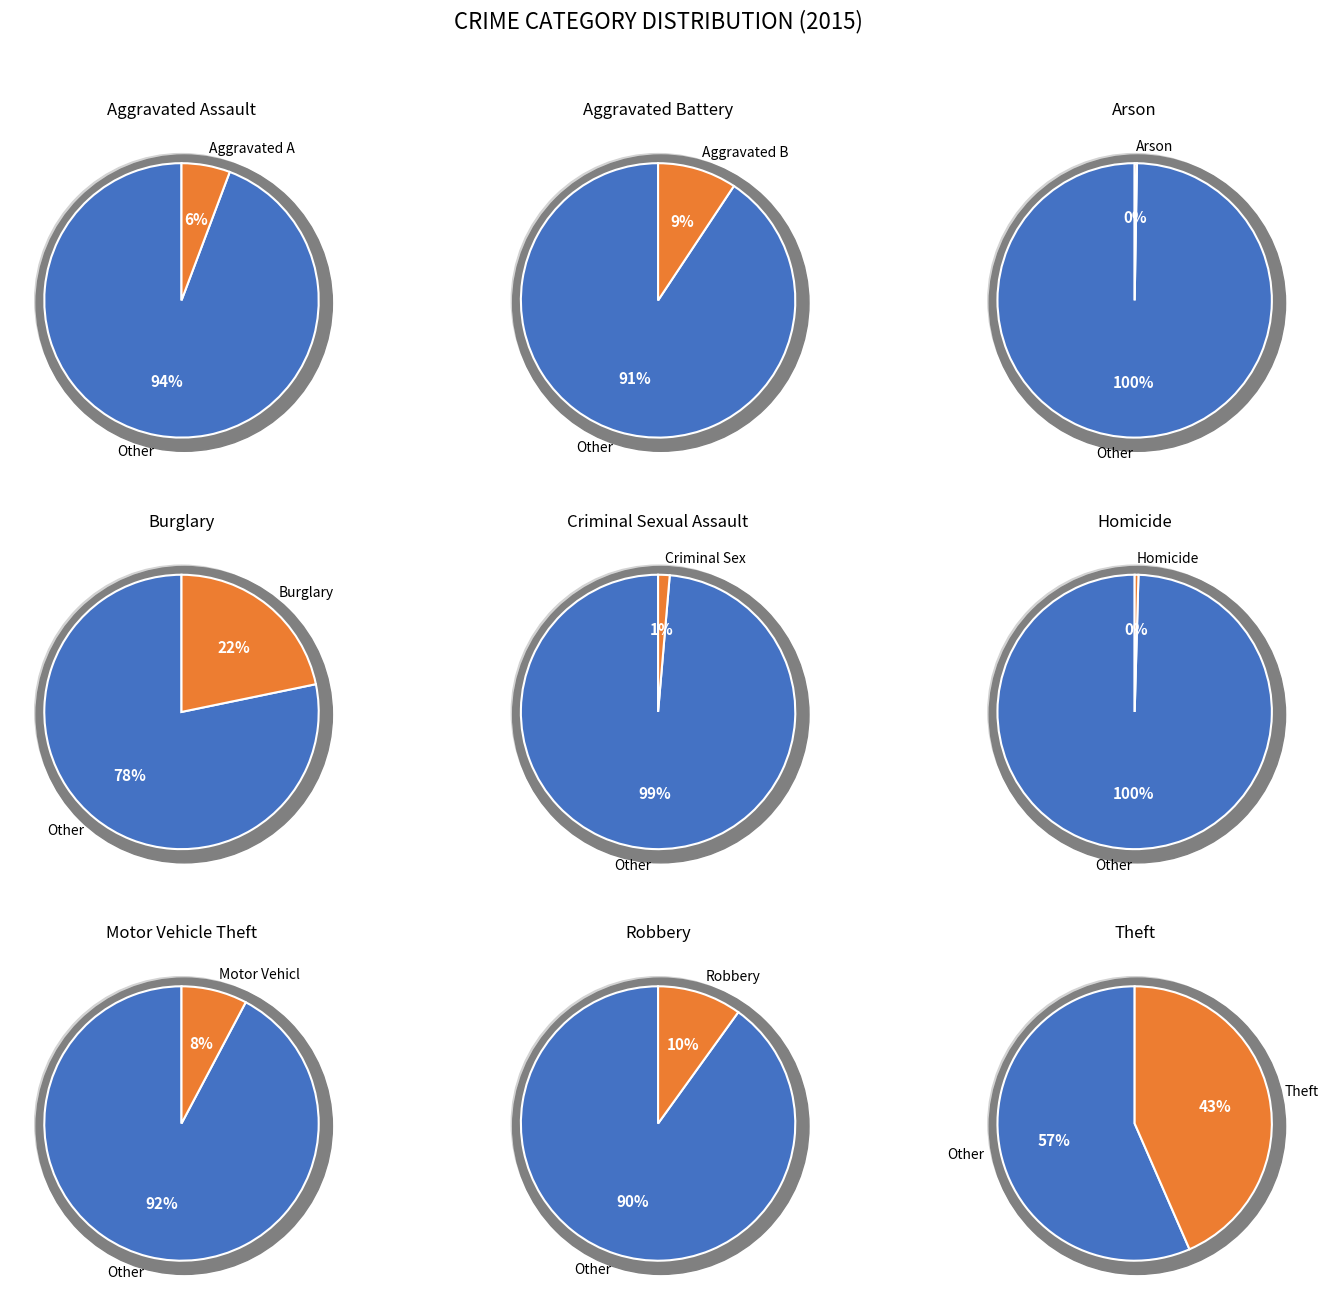

Rank the categories by value from lowest to highest.

Arson, Homicide, Criminal Sexual Assault, Aggravated Assault, Motor Vehicle Theft, Aggravated Battery, Robbery, Burglary, Theft